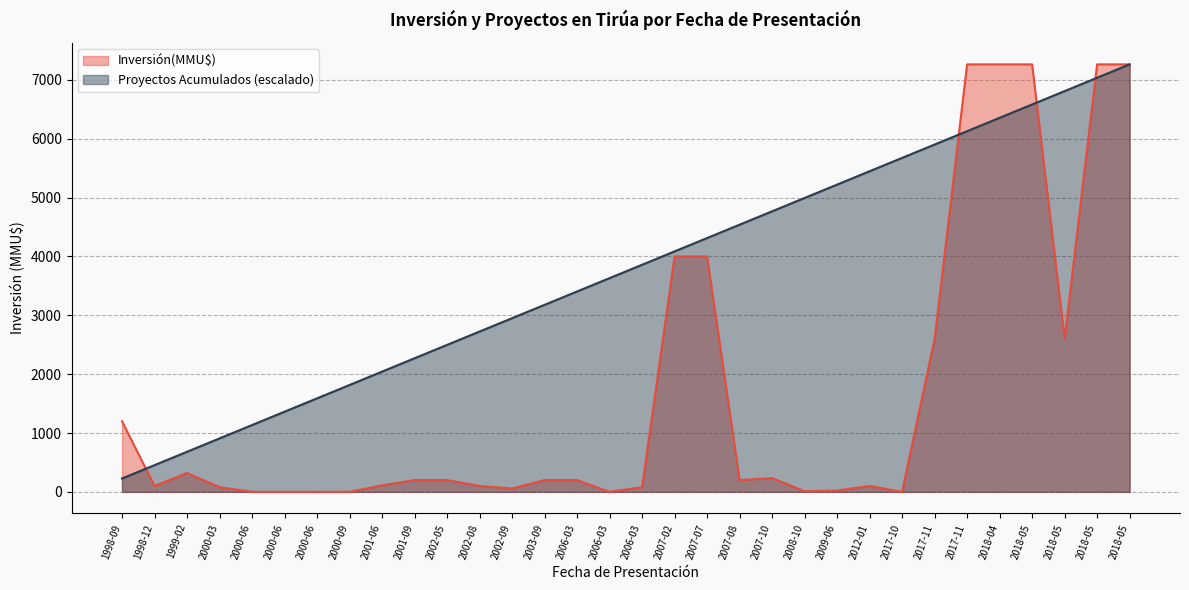

What is the difference between the second highest and minimum values in the Proyectos Acumulados series?

6809.1